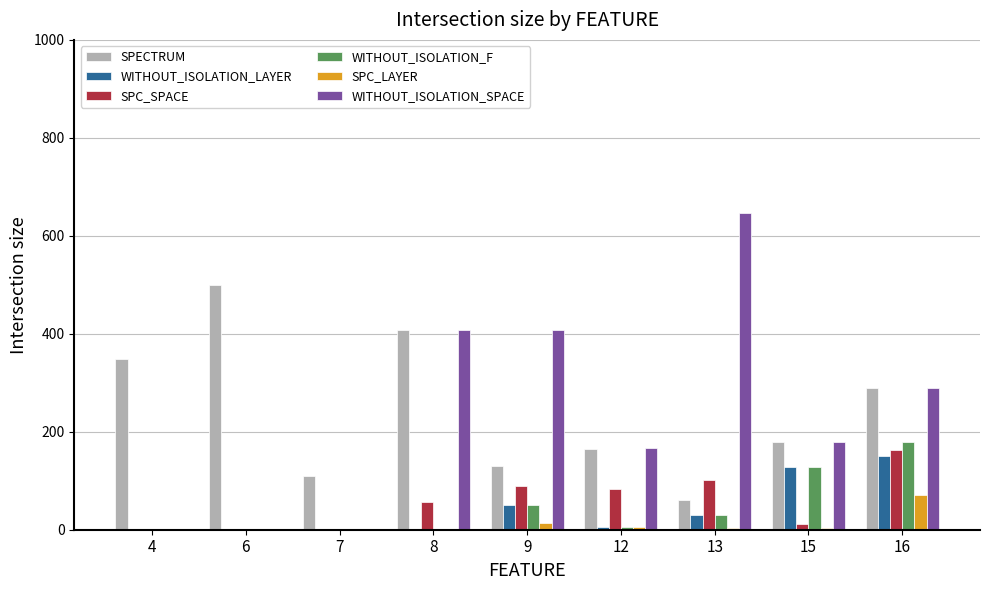

How many groups of bars are there?

9